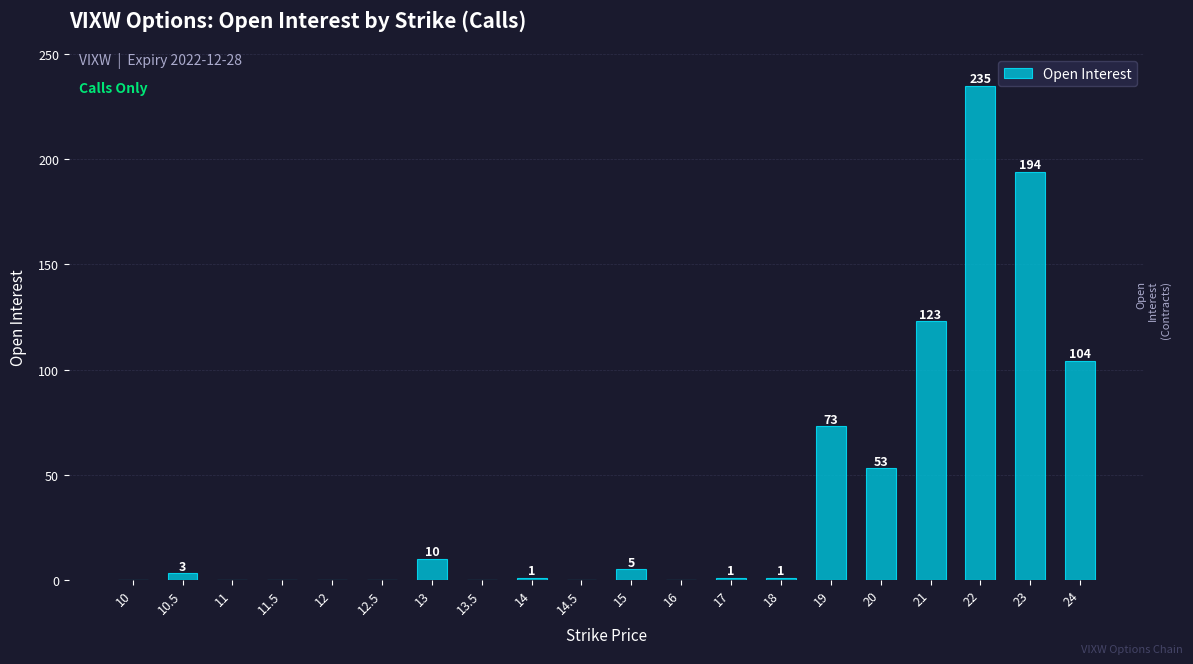

What is the average value?

40